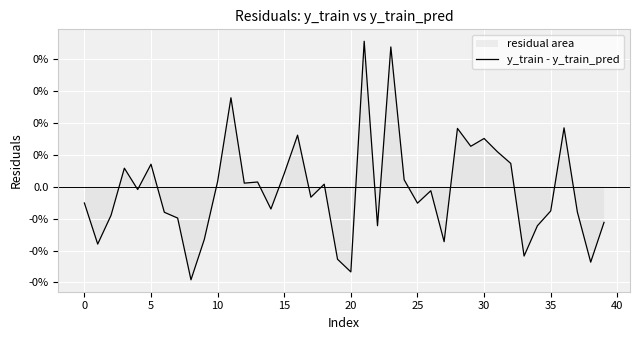

Does the chart display data point markers on the line(s)?

No